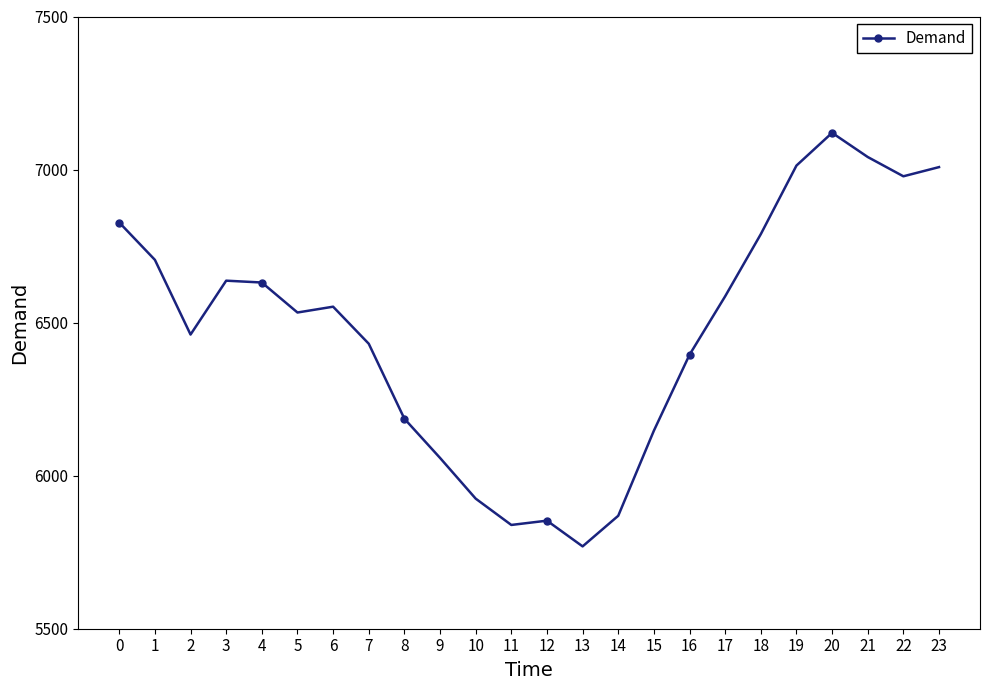

At which category does the data reach its first local valley?

2